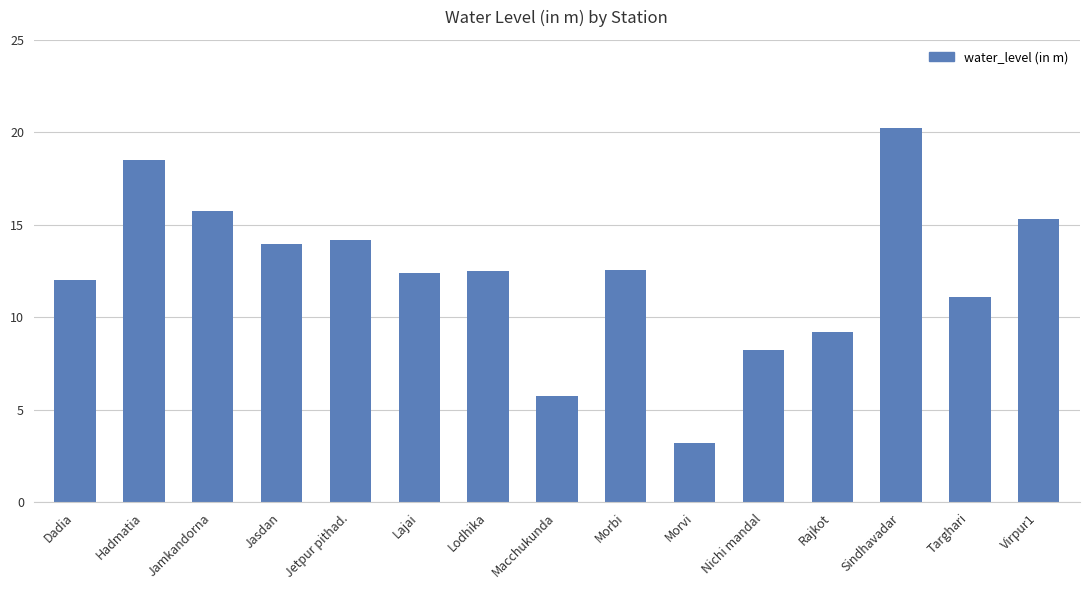

What is the maximum value shown in the chart?

20.2